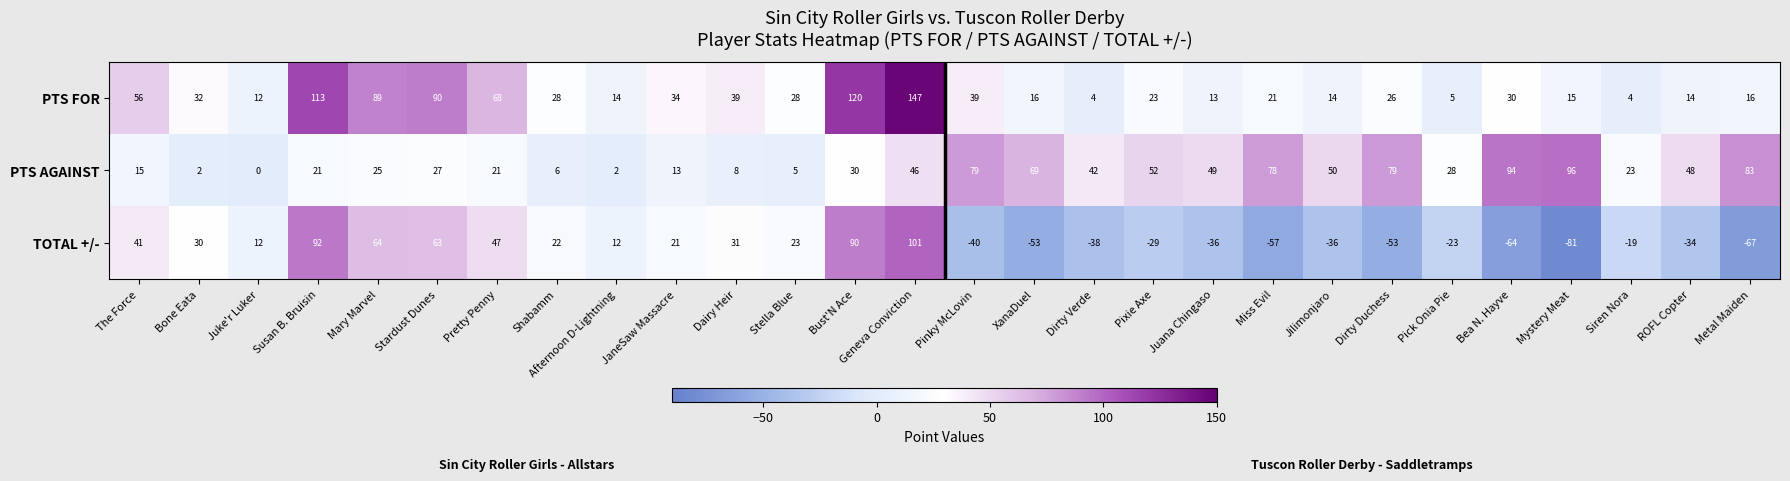

What is the difference between the second highest and second lowest values in the PTS FOR series?

116